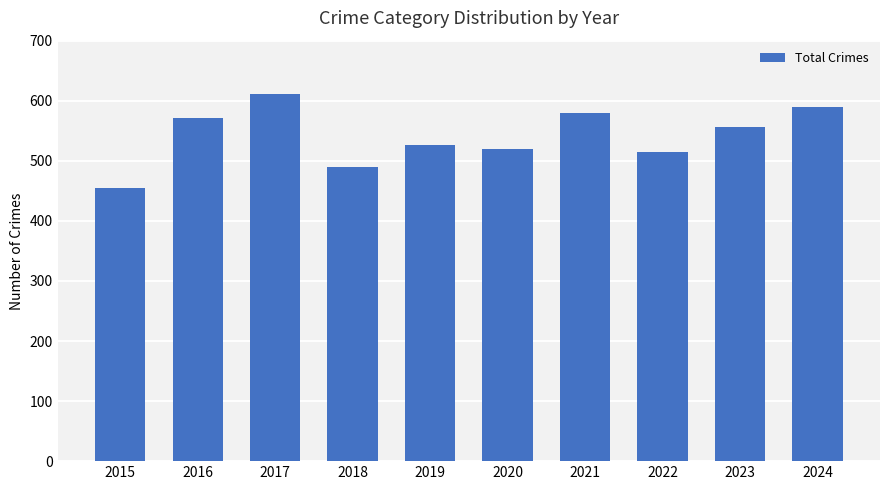

Reading right to left, what are all the values shown in this chart?

589	556	514	580	519	527	490	611	571	454